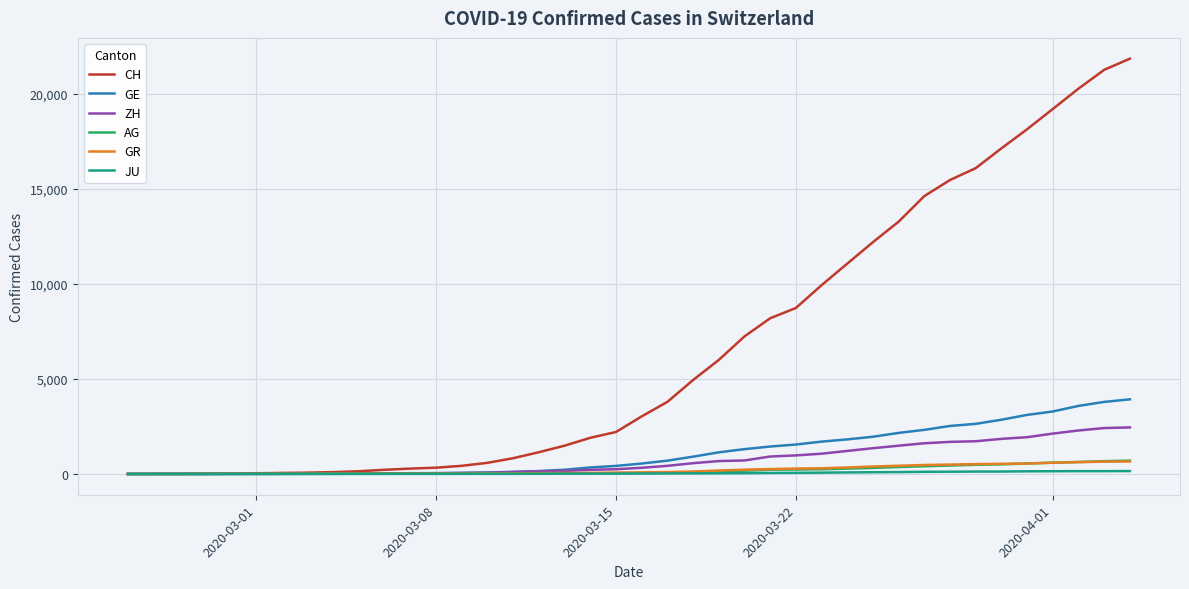

What is the greatest value displayed?

21855